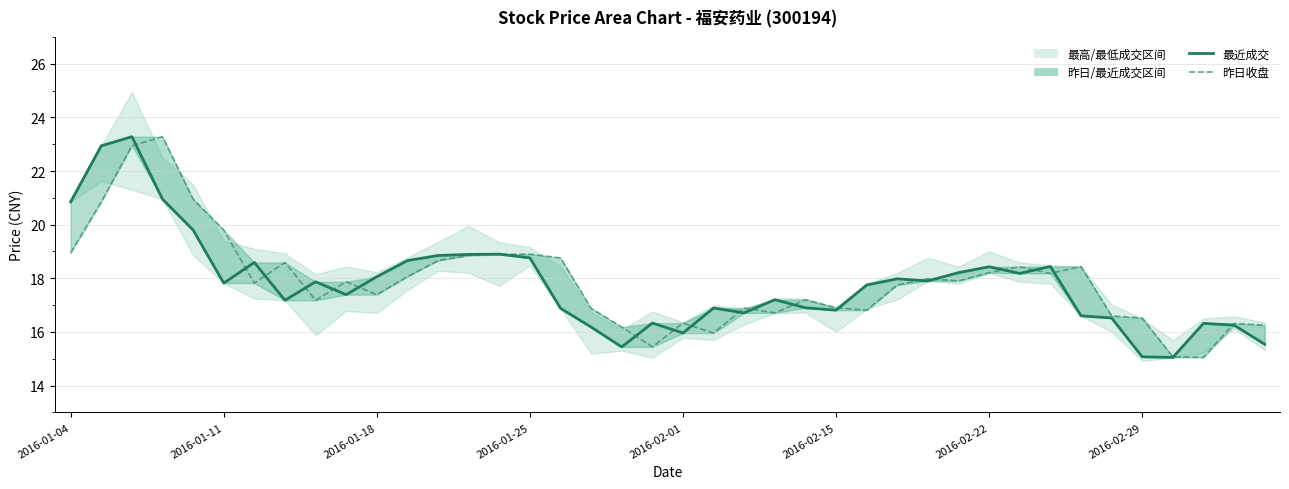

What value does the 最近成交 series have at 33?

16.6